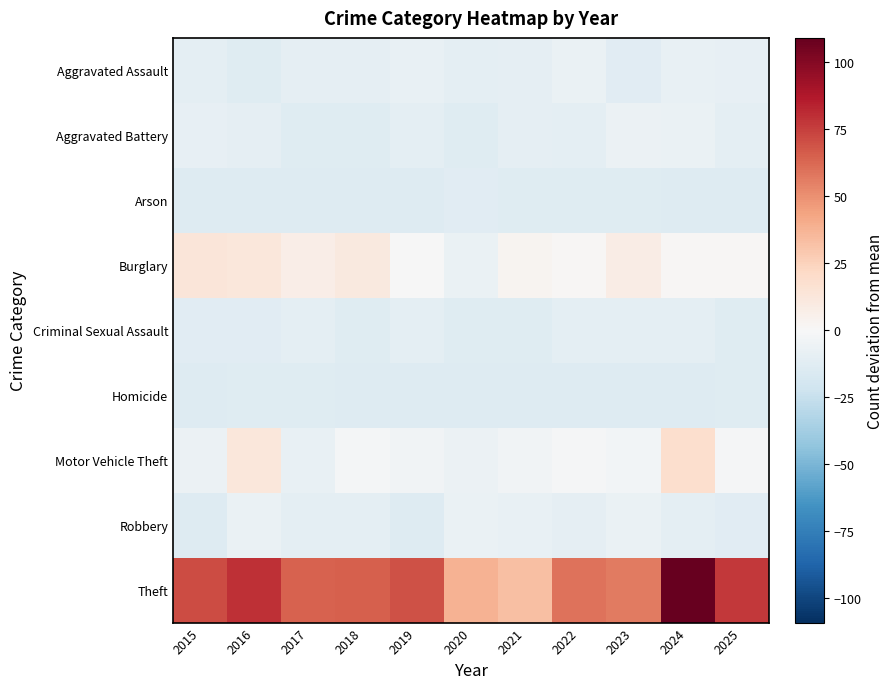

Reading left to right, transcribe all the data shown in this chart.

Aggravated Assault: 2015=-11.0	2016=-13.0	2017=-10.0	2018=-10.0	2019=-8.0	2020=-11.0	2021=-10.0	2022=-7.0	2023=-12.0	2024=-8.0	2025=-9.0
Aggravated Battery: 2015=-9.0	2016=-10.0	2017=-13.0	2018=-13.0	2019=-11.0	2020=-13.0	2021=-10.0	2022=-11.0	2023=-6.0	2024=-7.0	2025=-11.0
Arson: 2015=-14.0	2016=-14.0	2017=-14.0	2018=-14.0	2019=-14.0	2020=-12.0	2021=-13.0	2022=-13.0	2023=-13.0	2024=-14.0	2025=-14.0
Burglary: 2015=13.0	2016=12.0	2017=7.0	2018=11.0	2019=-0.0	2020=-7.0	2021=3.0	2022=1.0	2023=8.0	2024=1.0	2025=1.0
Criminal Sexual Assault: 2015=-12.0	2016=-12.0	2017=-11.0	2018=-13.0	2019=-11.0	2020=-13.0	2021=-13.0	2022=-11.0	2023=-11.0	2024=-11.0	2025=-13.0
Homicide: 2015=-14.0	2016=-13.0	2017=-13.0	2018=-14.0	2019=-14.0	2020=-14.0	2021=-14.0	2022=-14.0	2023=-14.0	2024=-14.0	2025=-13.0
Motor Vehicle Theft: 2015=-6.0	2016=12.0	2017=-8.0	2018=-2.0	2019=-4.0	2020=-6.0	2021=-4.0	2022=-1.0	2023=-3.0	2024=18.0	2025=-1.0
Robbery: 2015=-14.0	2016=-7.0	2017=-11.0	2018=-11.0	2019=-14.0	2020=-7.0	2021=-8.0	2022=-10.0	2023=-7.0	2024=-11.0	2025=-12.0
Theft: 2015=71.0	2016=80.0	2017=64.0	2018=65.0	2019=69.0	2020=38.0	2021=33.0	2022=59.0	2023=57.0	2024=109.0	2025=77.0